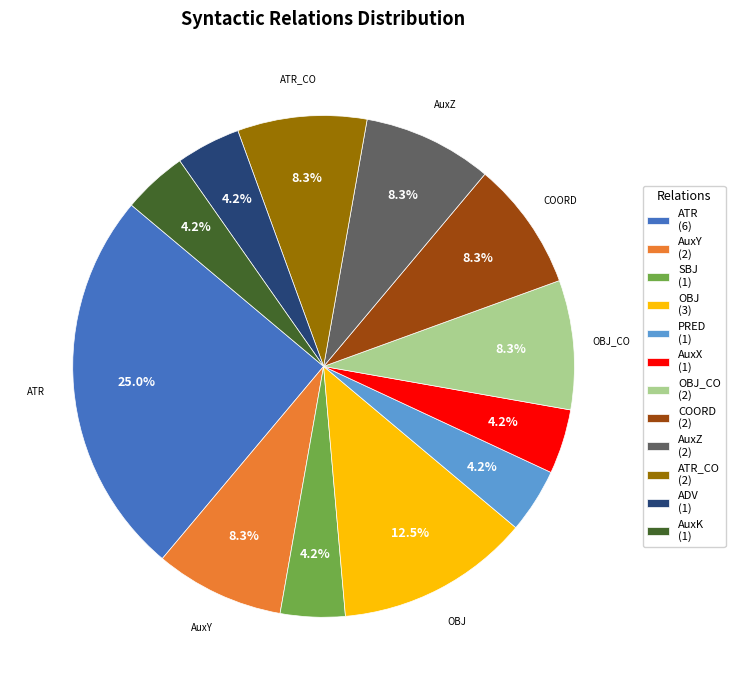

Is there any slice that represents more than half of the pie?

No